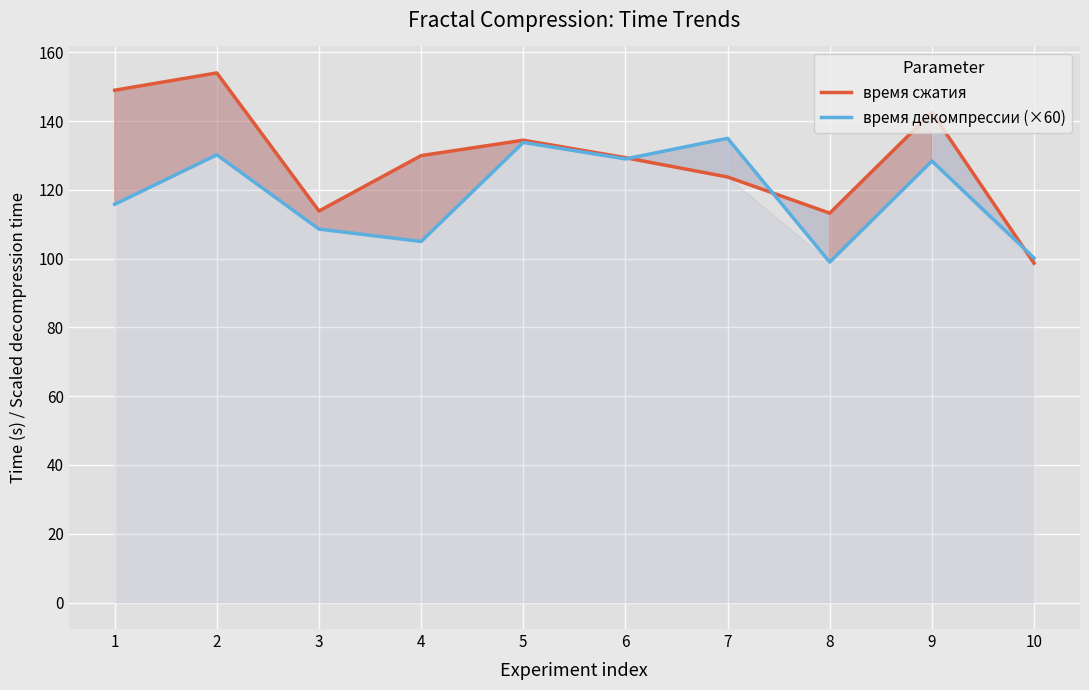

Read the время декомпрессии (×60) value at 4.

105.0